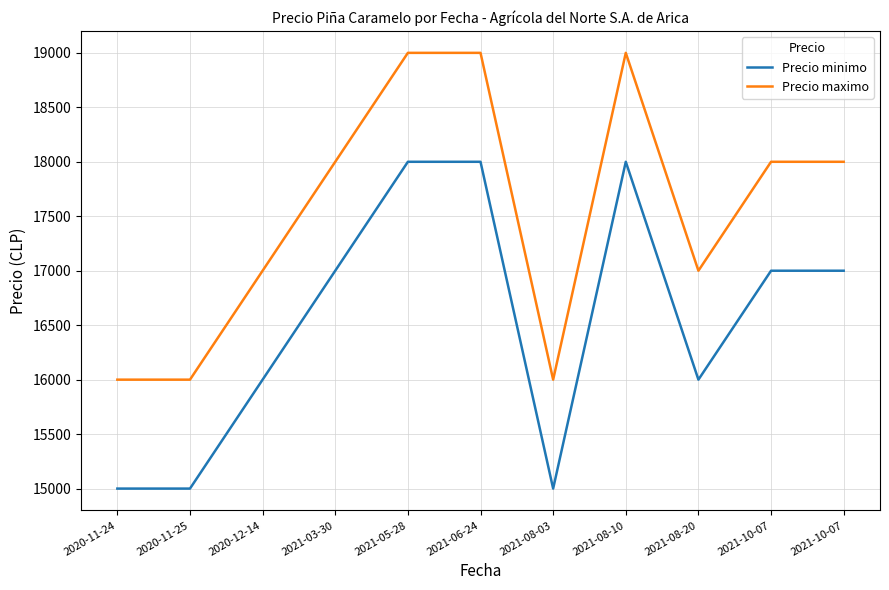

Reading left to right, transcribe all the data shown in this chart.

Precio minimo: 15000	15000	16000	17000	18000	18000	15000	18000	16000	17000	17000
Precio maximo: 16000	16000	17000	18000	19000	19000	16000	19000	17000	18000	18000